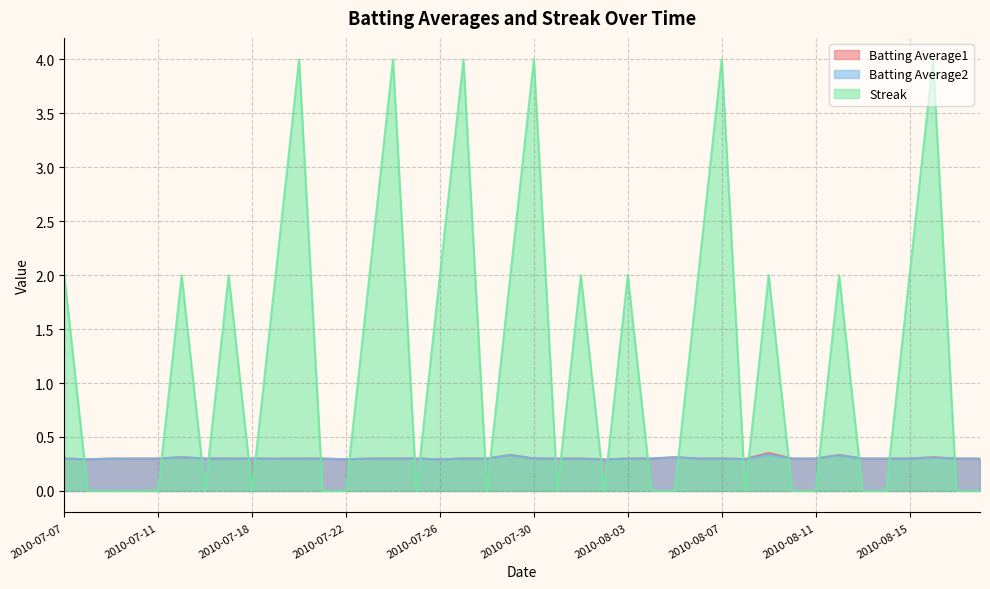

Reading left to right, transcribe all the data shown in this chart.

Batting Average1: 2010-07-07=0.3	2010-07-08=0.3	2010-07-09=0.3	2010-07-10=0.3	2010-07-11=0.3	2010-07-15=0.3	2010-07-16=0.3	2010-07-17=0.3	2010-07-18=0.3	2010-07-19=0.3	2010-07-20=0.3	2010-07-21=0.3	2010-07-22=0.3	2010-07-23=0.3	2010-07-24=0.3	2010-07-25=0.3	2010-07-26=0.3	2010-07-27=0.3	2010-07-28=0.3	2010-07-29=0.3	2010-07-30=0.3	2010-07-31=0.3	2010-08-01=0.3	2010-08-02=0.3	2010-08-03=0.3	2010-08-04=0.3	2010-08-05=0.3	2010-08-06=0.3	2010-08-07=0.3	2010-08-08=0.3	2010-08-09=0.4	2010-08-10=0.3	2010-08-11=0.3	2010-08-12=0.3	2010-08-13=0.3	2010-08-14=0.3	2010-08-15=0.3	2010-08-16=0.3	2010-08-17=0.3	2010-08-18=0.3
Batting Average2: 2010-07-07=0.3	2010-07-08=0.3	2010-07-09=0.3	2010-07-10=0.3	2010-07-11=0.3	2010-07-15=0.3	2010-07-16=0.3	2010-07-17=0.3	2010-07-18=0.3	2010-07-19=0.3	2010-07-20=0.3	2010-07-21=0.3	2010-07-22=0.3	2010-07-23=0.3	2010-07-24=0.3	2010-07-25=0.3	2010-07-26=0.3	2010-07-27=0.3	2010-07-28=0.3	2010-07-29=0.3	2010-07-30=0.3	2010-07-31=0.3	2010-08-01=0.3	2010-08-02=0.3	2010-08-03=0.3	2010-08-04=0.3	2010-08-05=0.3	2010-08-06=0.3	2010-08-07=0.3	2010-08-08=0.3	2010-08-09=0.3	2010-08-10=0.3	2010-08-11=0.3	2010-08-12=0.3	2010-08-13=0.3	2010-08-14=0.3	2010-08-15=0.3	2010-08-16=0.3	2010-08-17=0.3	2010-08-18=0.3
Streak: 2010-07-07=2.0	2010-07-08=0.0	2010-07-09=0.0	2010-07-10=0.0	2010-07-11=0.0	2010-07-15=2.0	2010-07-16=0.0	2010-07-17=2.0	2010-07-18=0.0	2010-07-19=2.0	2010-07-20=4.0	2010-07-21=0.0	2010-07-22=0.0	2010-07-23=2.0	2010-07-24=4.0	2010-07-25=0.0	2010-07-26=2.0	2010-07-27=4.0	2010-07-28=0.0	2010-07-29=2.0	2010-07-30=4.0	2010-07-31=0.0	2010-08-01=2.0	2010-08-02=0.0	2010-08-03=2.0	2010-08-04=0.0	2010-08-05=0.0	2010-08-06=2.0	2010-08-07=4.0	2010-08-08=0.0	2010-08-09=2.0	2010-08-10=0.0	2010-08-11=0.0	2010-08-12=2.0	2010-08-13=0.0	2010-08-14=0.0	2010-08-15=2.0	2010-08-16=4.0	2010-08-17=0.0	2010-08-18=0.0